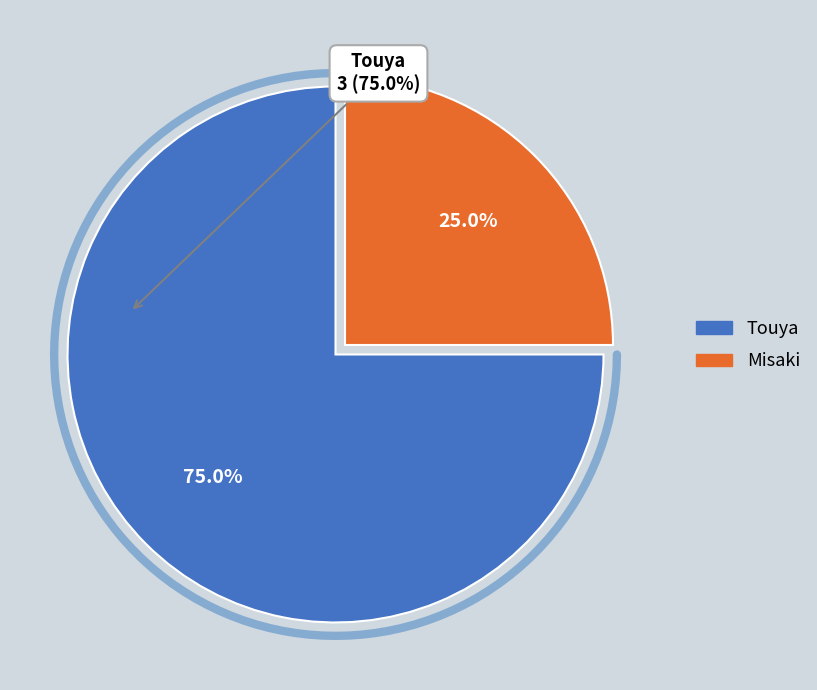

To the nearest percent, what portion does Misaki represent?

25%